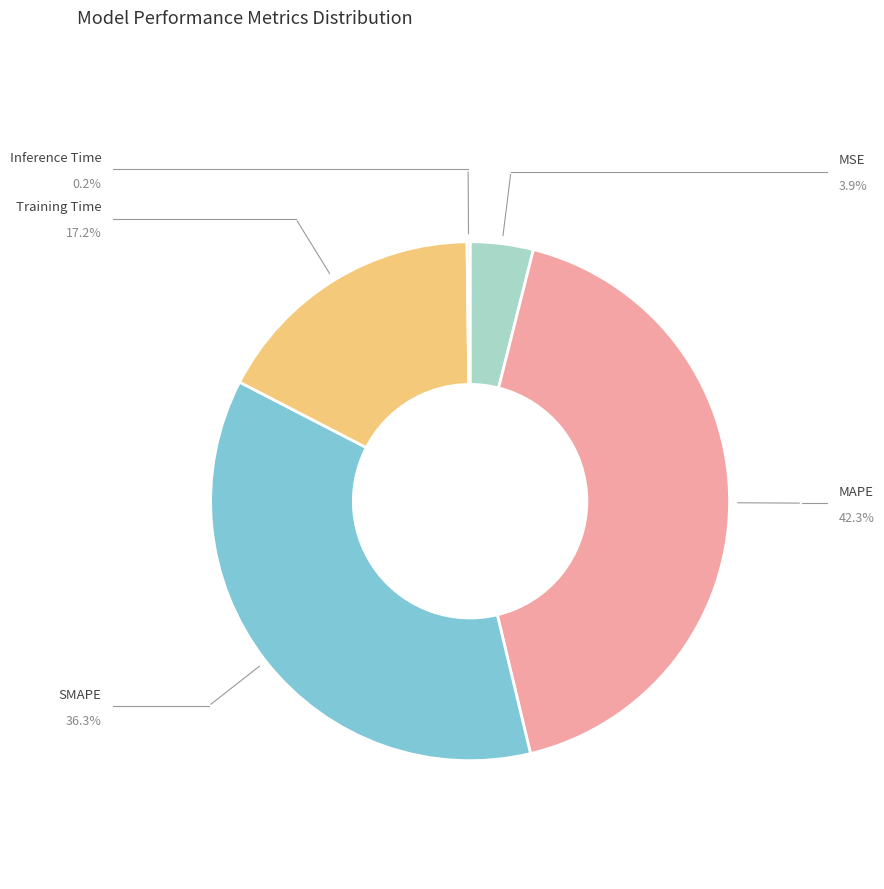

Is there any slice that represents more than half of the pie?

No